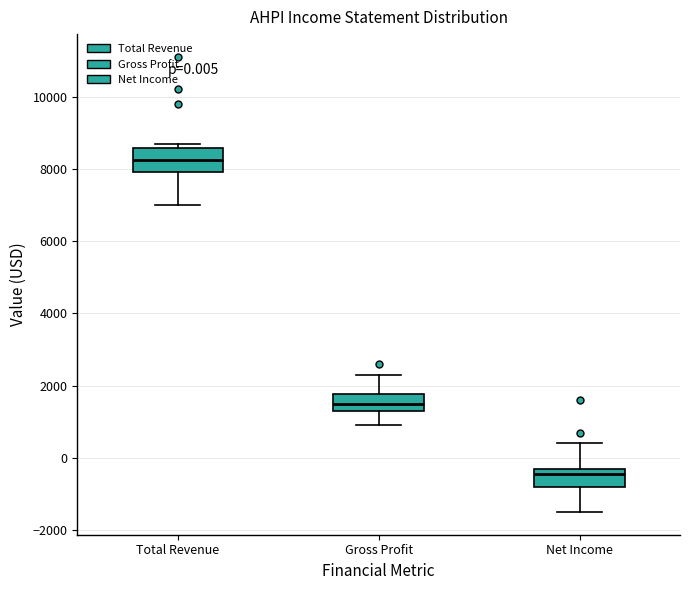

Which box's median line is the highest?

Total Revenue